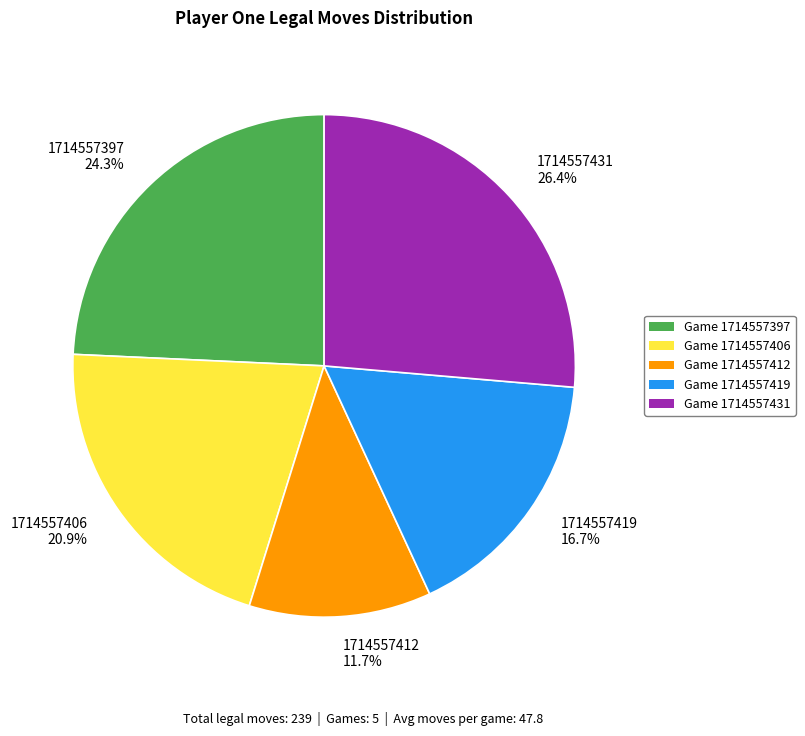

Between 1714557406 20.9% and 1714557397 24.3%, which is larger?

1714557397 24.3%